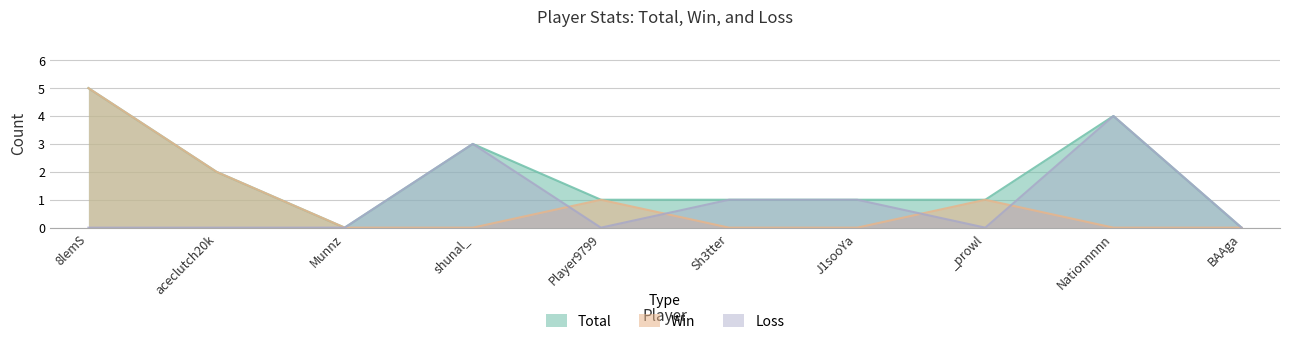

In Win, how many points are higher than both neighbors (excluding endpoints)?

2